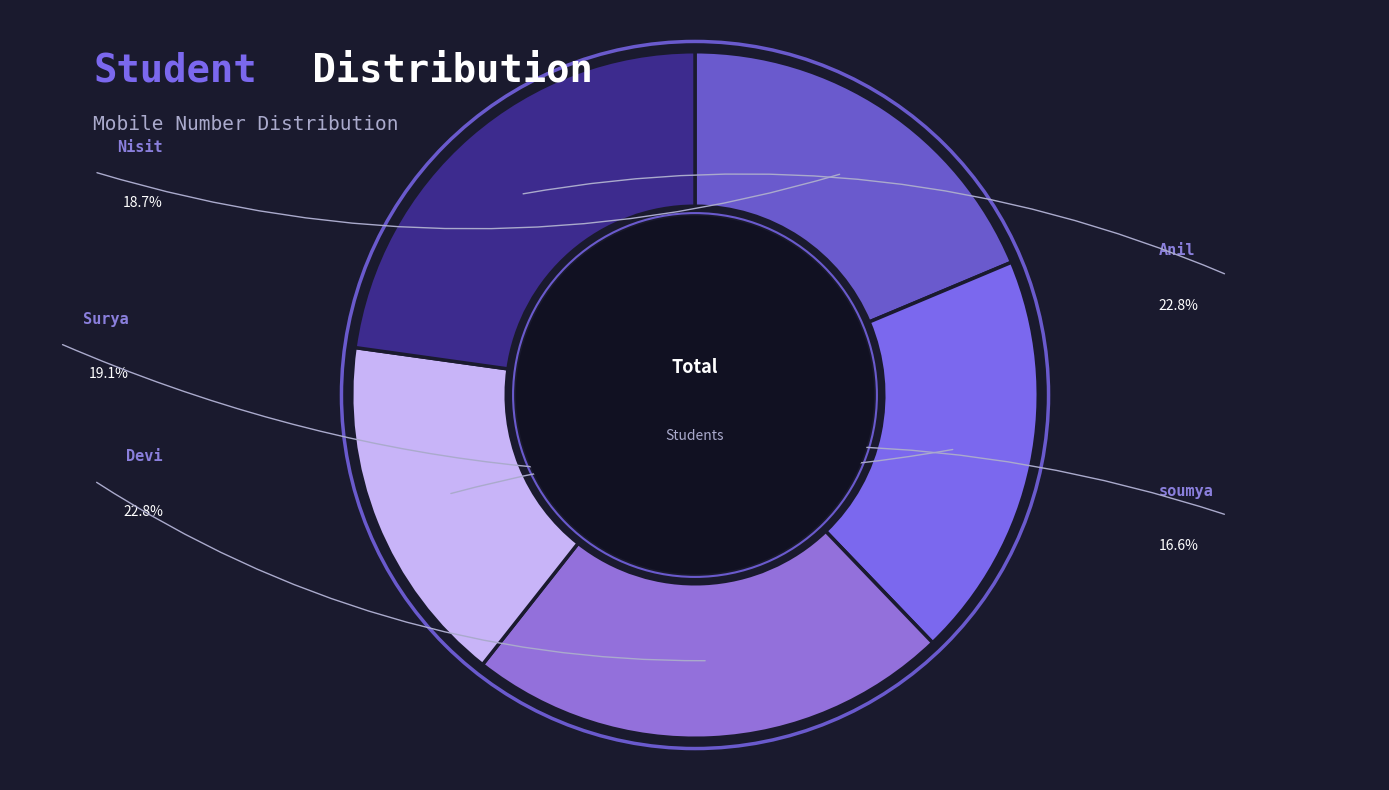

The Surya slice represents 29% of the pie. True or false?

False